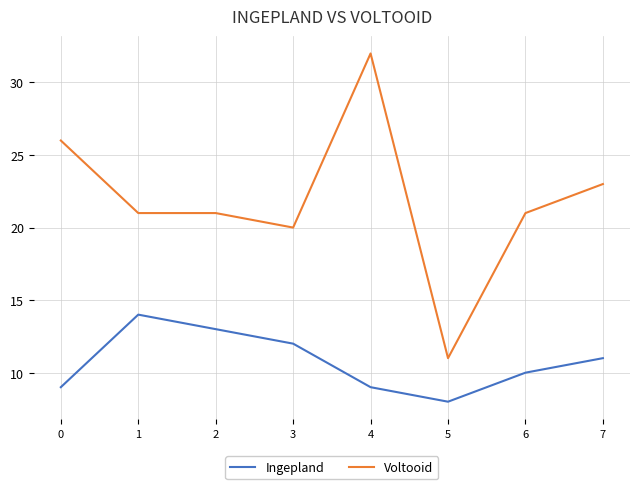

At which label does Ingepland first exceed 11?

1